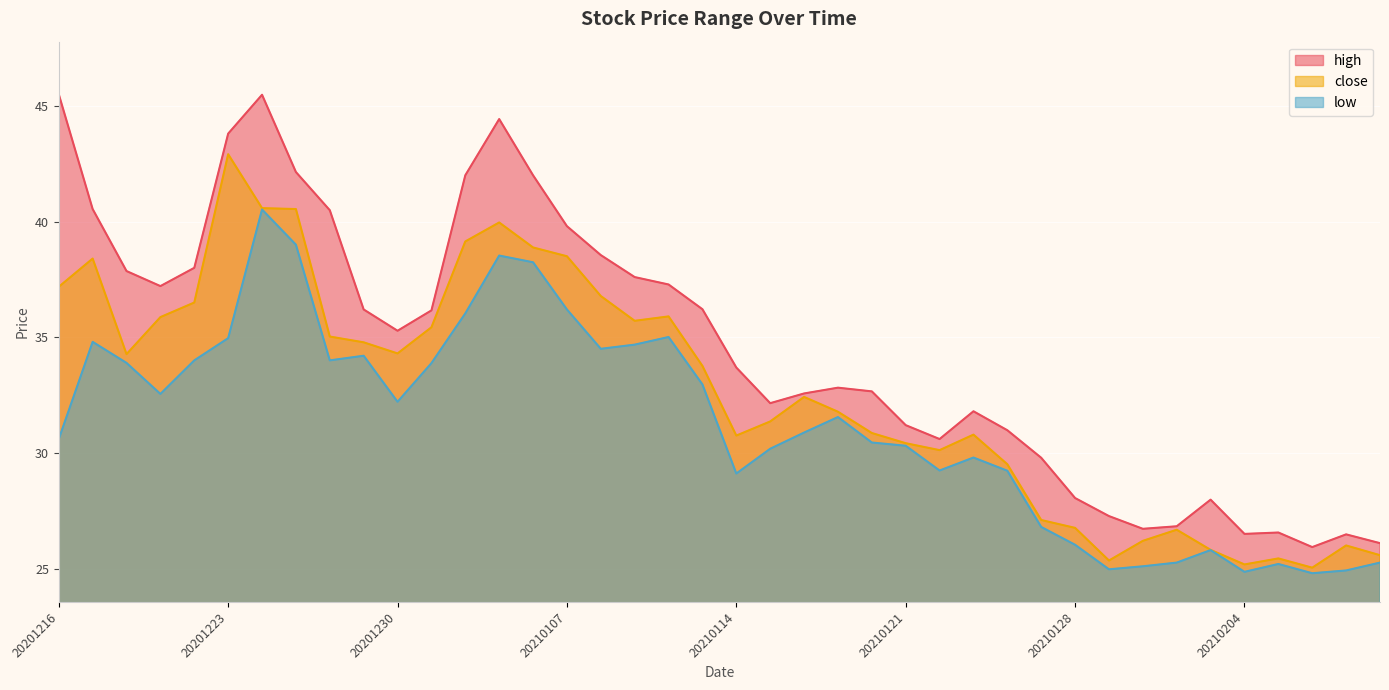

What are all the series names shown in the legend?

high, close, low